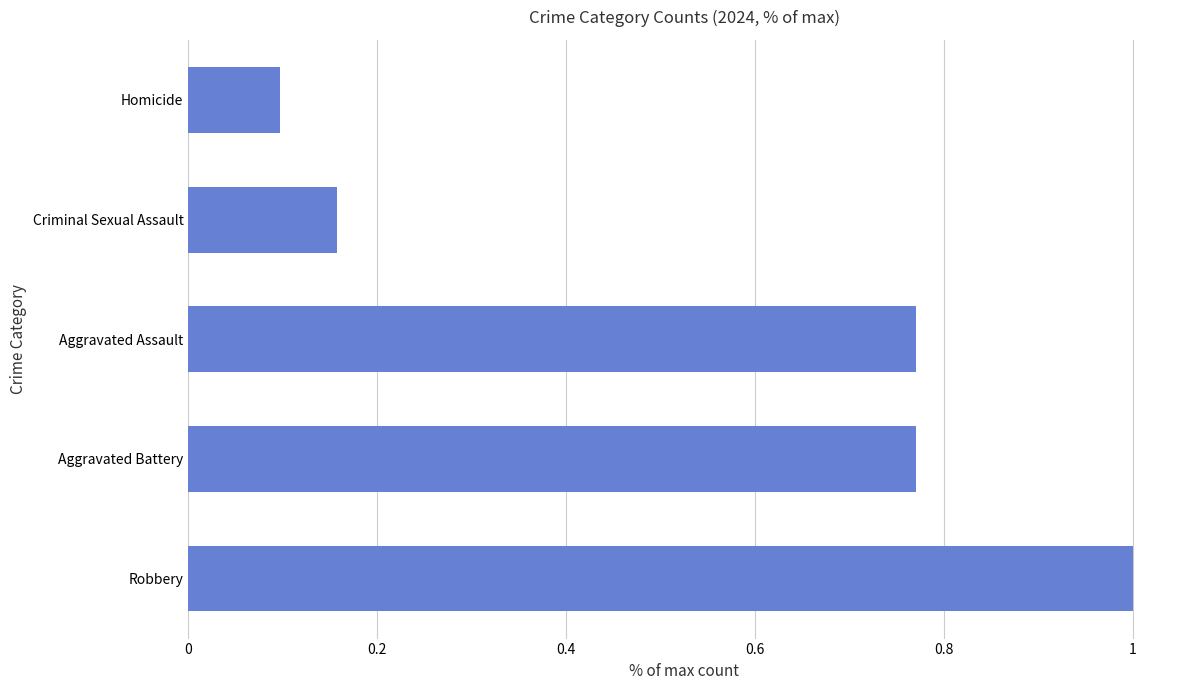

Does the chart contain stacked bars?

No